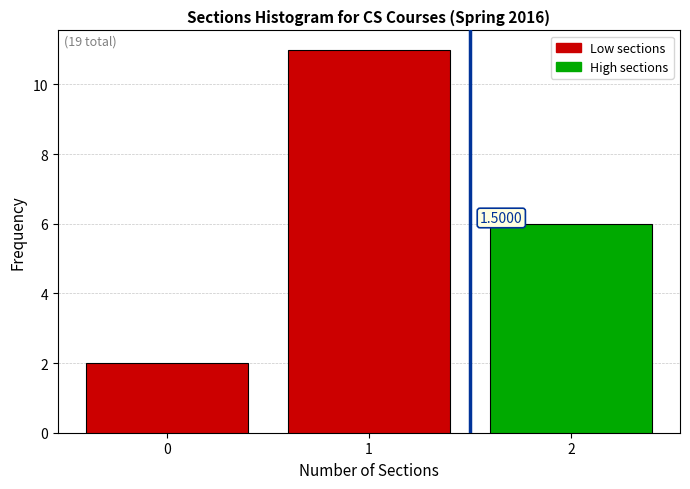

Which range on the x-axis has the tallest bar?

0.5 to 1.5